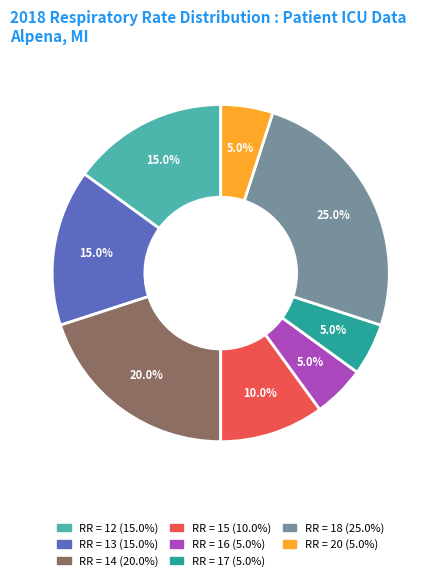

Is there any slice that represents more than half of the pie?

No